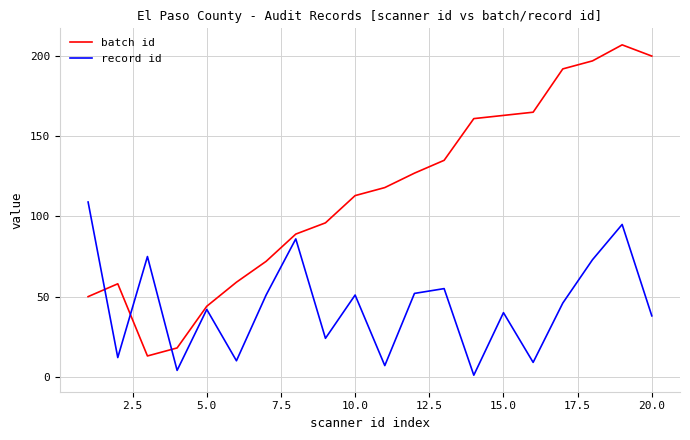

Which series has the largest range (max minus min)?

batch id